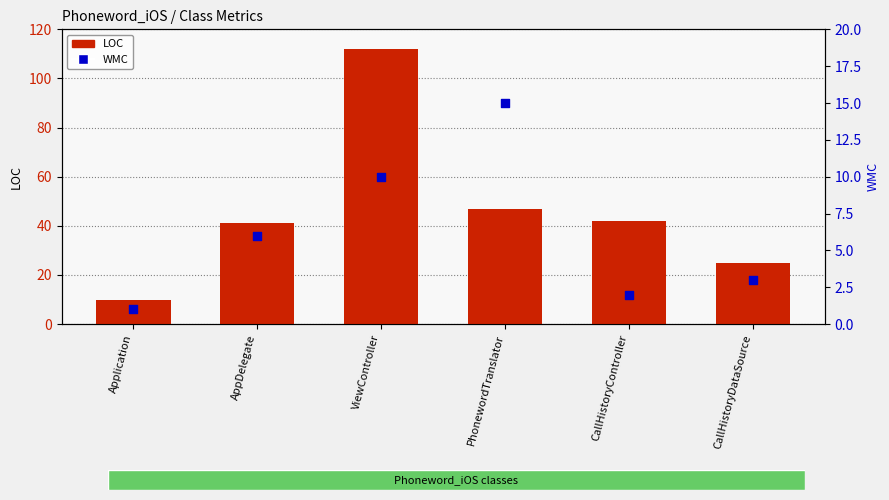

Which series has the widest spread of Y values?

LOC